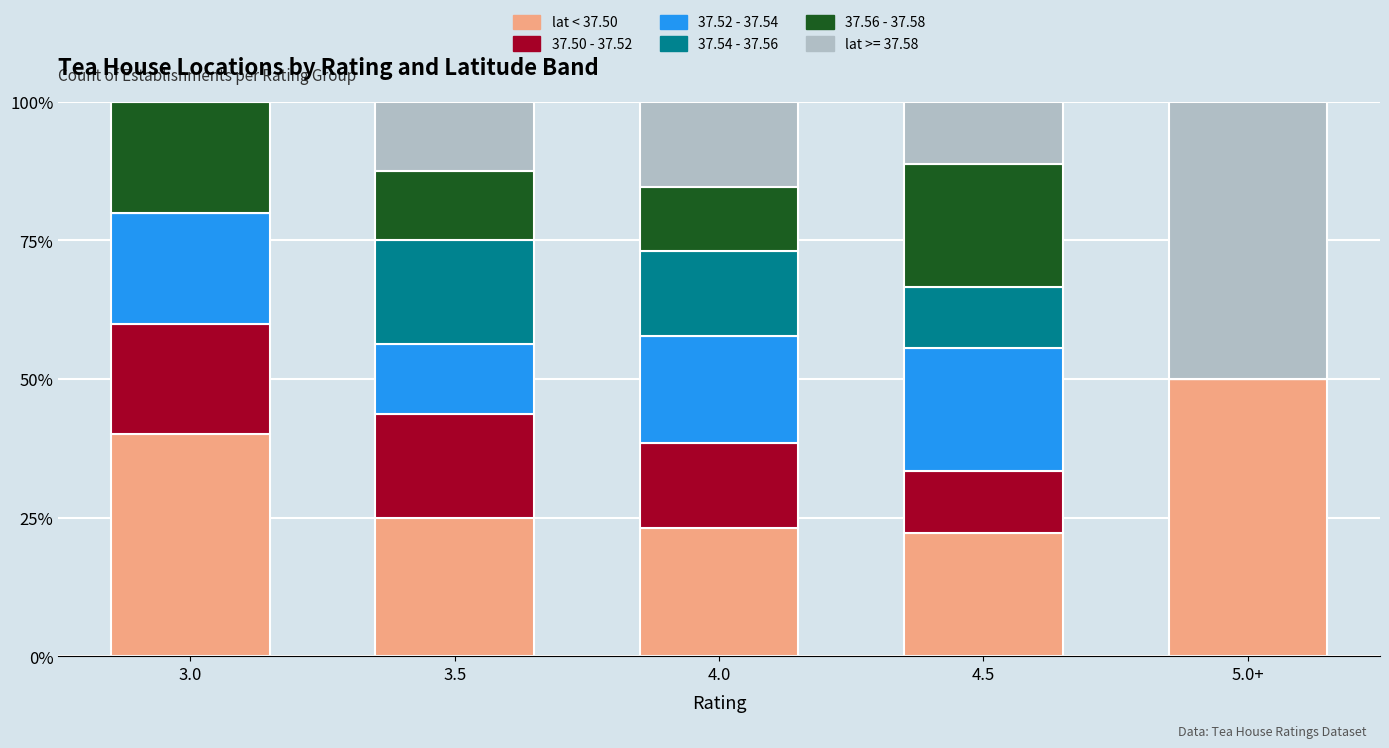

Are the bars grouped side by side (vs. stacked)?

No